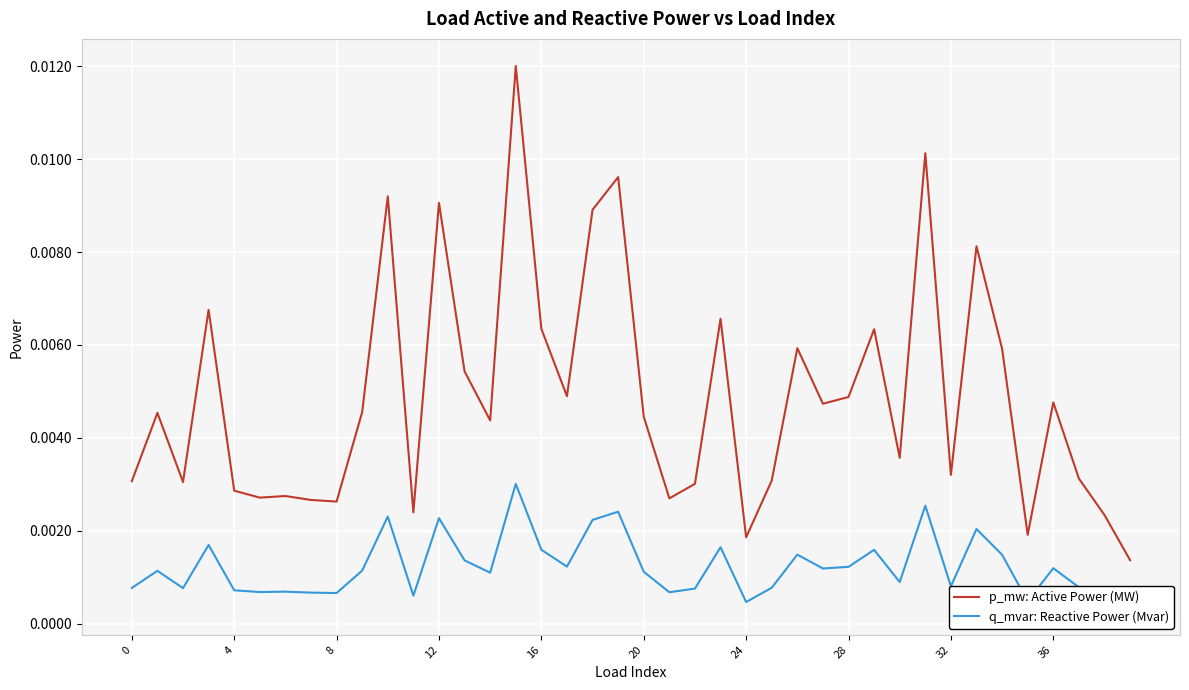

Which has a higher value, 12 or 13?

12